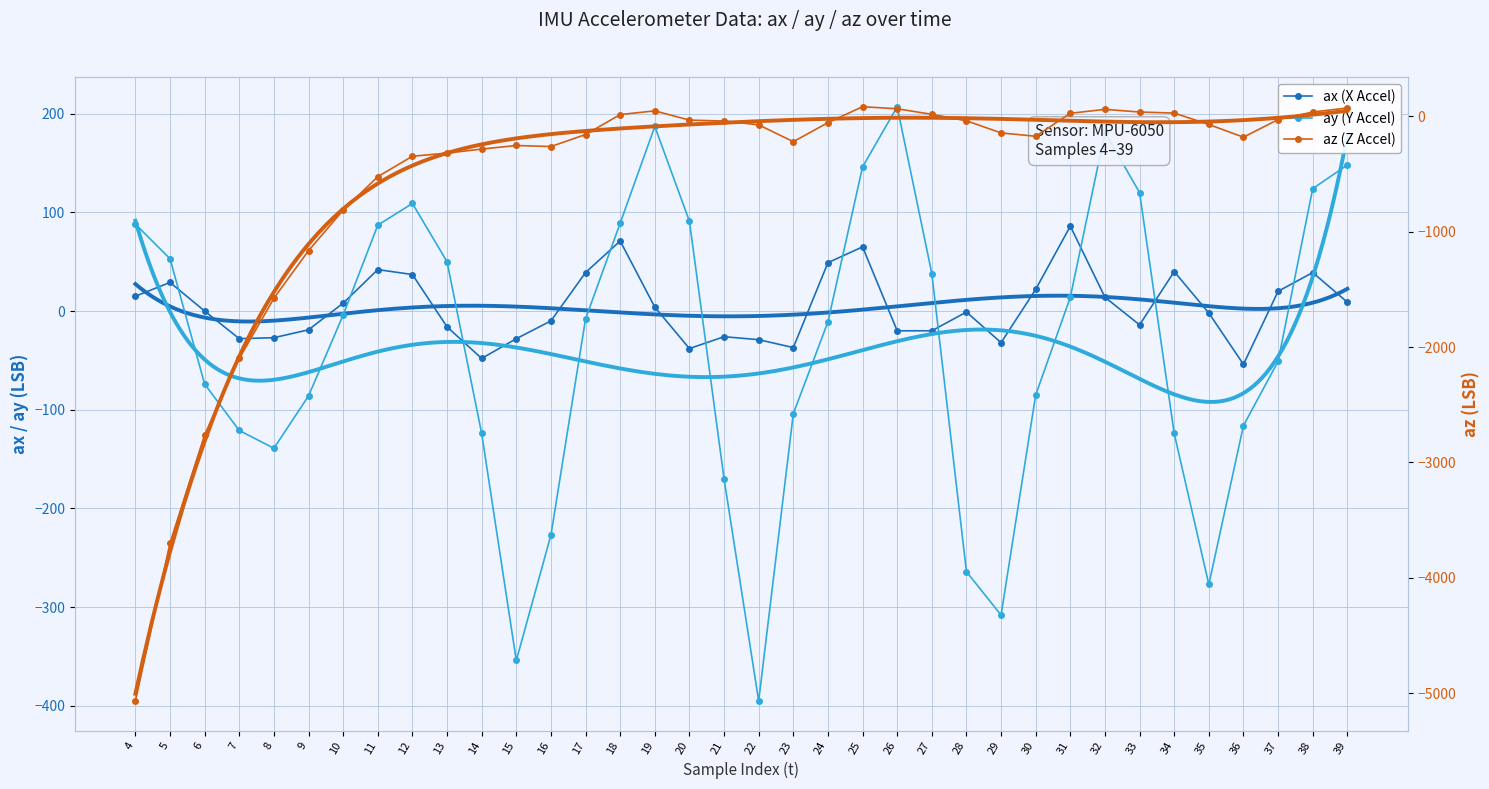

What is the value of the ay (Y Accel) point at the 26th from the left?

-308